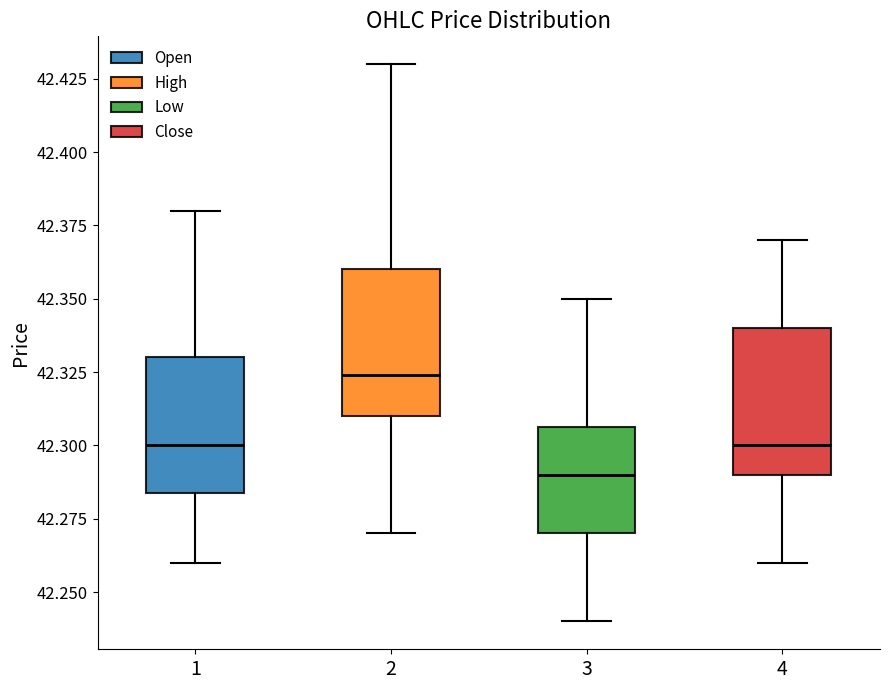

Reading left to right, transcribe this box plot: for each box, give where its median line is, the range the box spans, and where its two whiskers end, as read against the y-axis. The values are not printed on the chart, so give them approximately, as read against the axis.

1: median 42.300, box 42.285 to 42.330, whiskers 42.260 to 42.380
2: median 42.325, box 42.310 to 42.360, whiskers 42.270 to 42.430
3: median 42.290, box 42.270 to 42.305, whiskers 42.240 to 42.350
4: median 42.300, box 42.290 to 42.340, whiskers 42.260 to 42.370